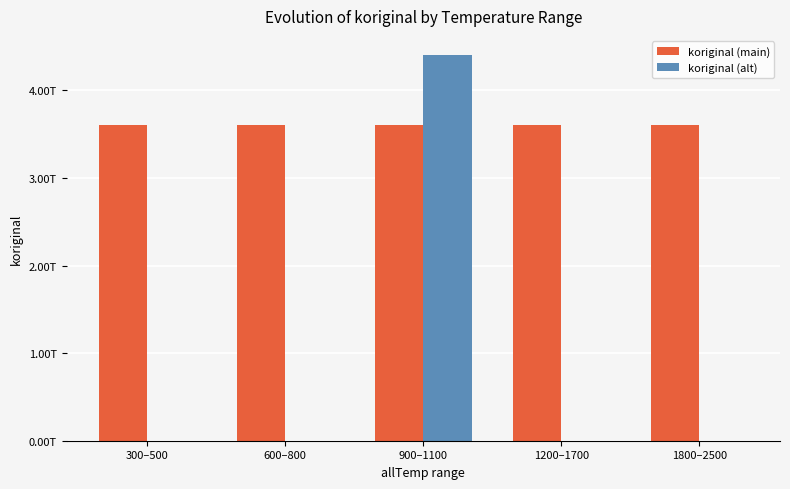

Which label corresponds to the largest value in the chart?

900–1100